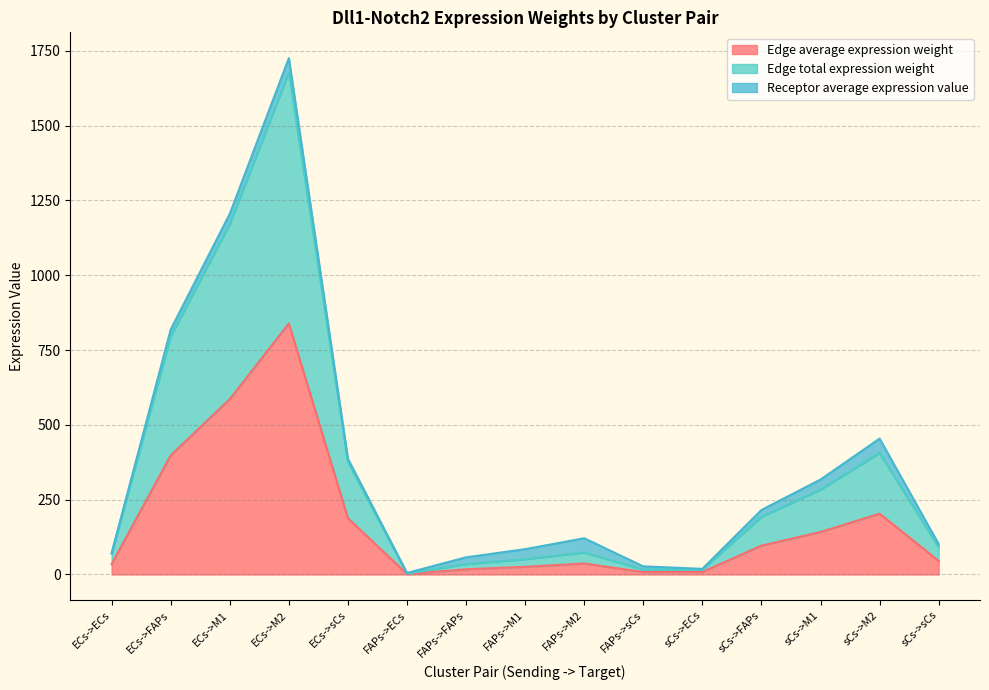

At which category is the sum across all series the highest?

ECs->M2